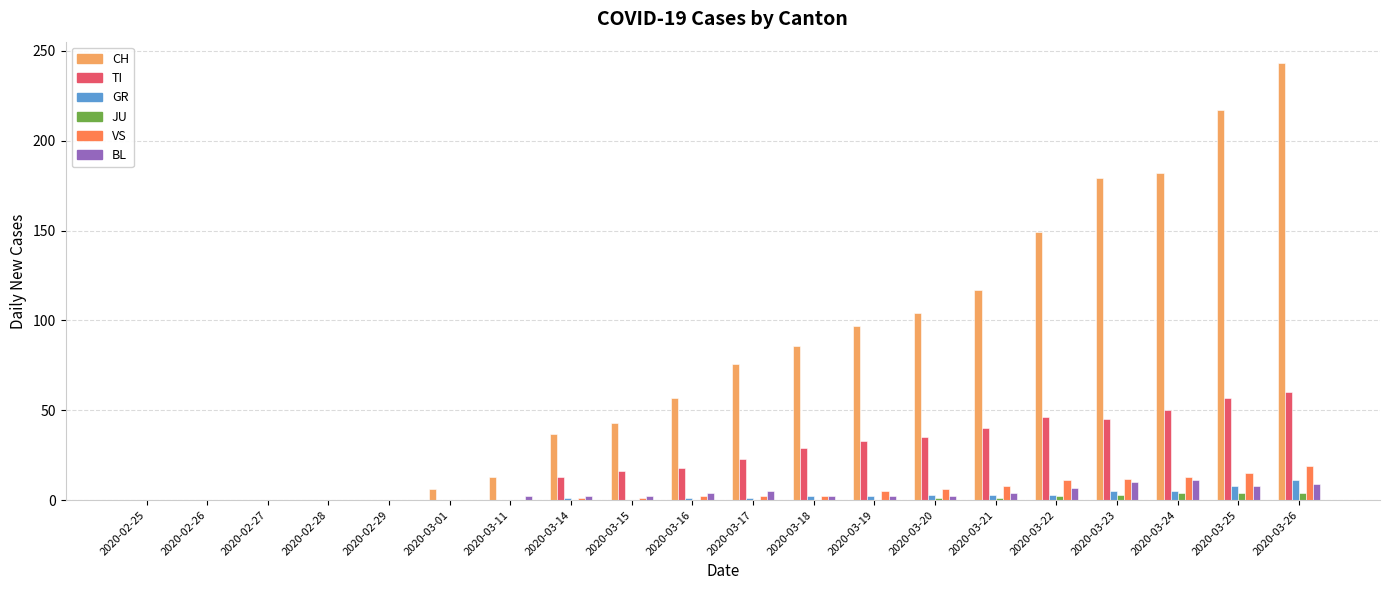

What is the maximum value for GR?

11